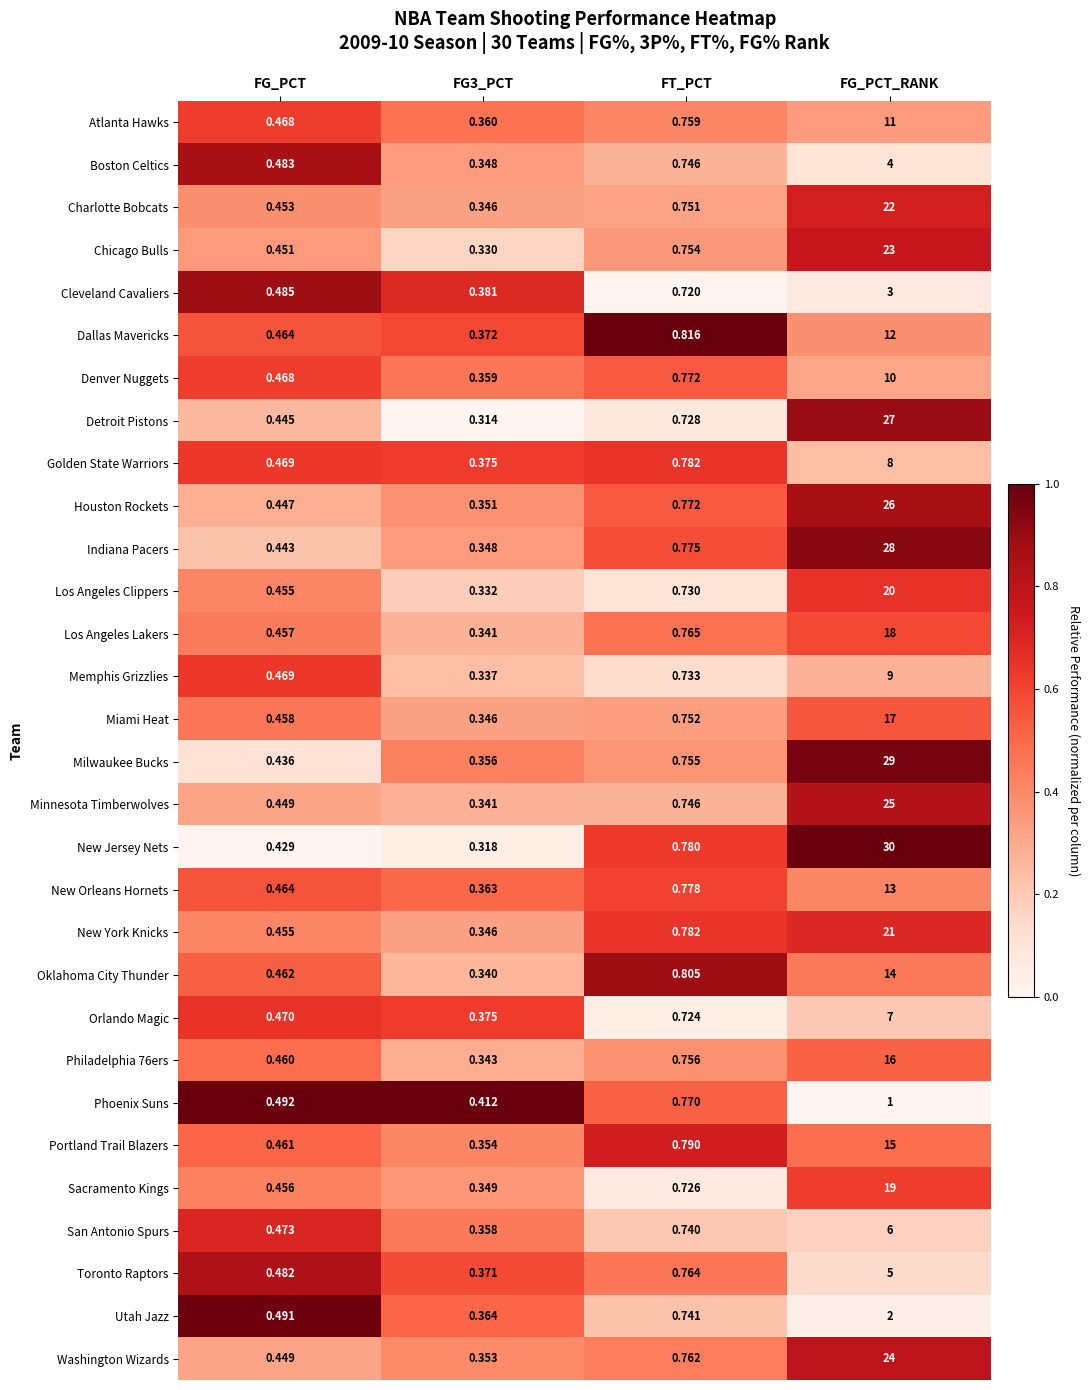

Is the value of Chicago Bulls at FG_PCT greater than the value of Washington Wizards at FT_PCT?

No